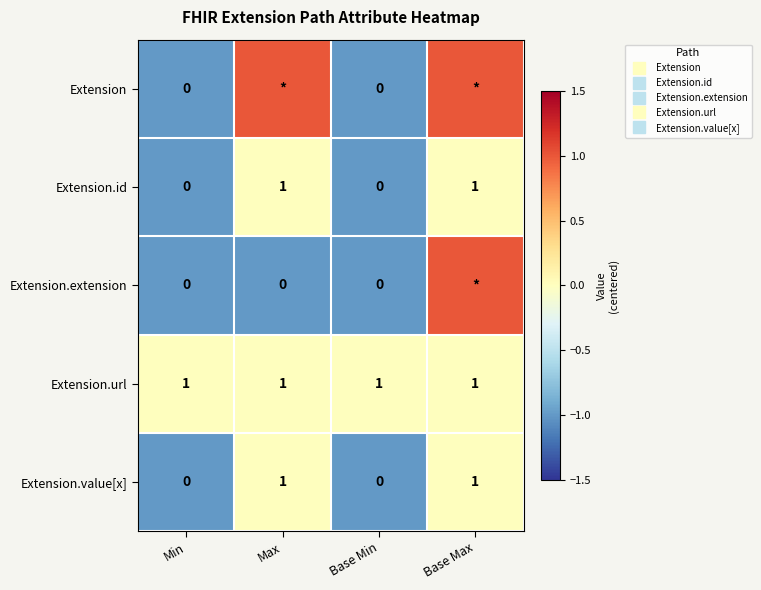

Which has a higher value, Base Max or Max?

Base Max